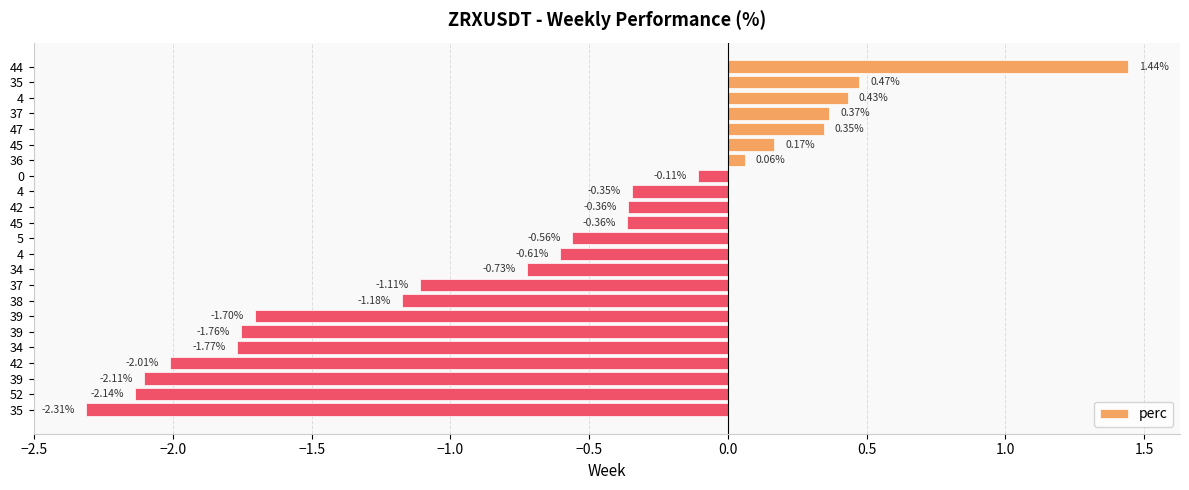

How many bars are there in total?

23